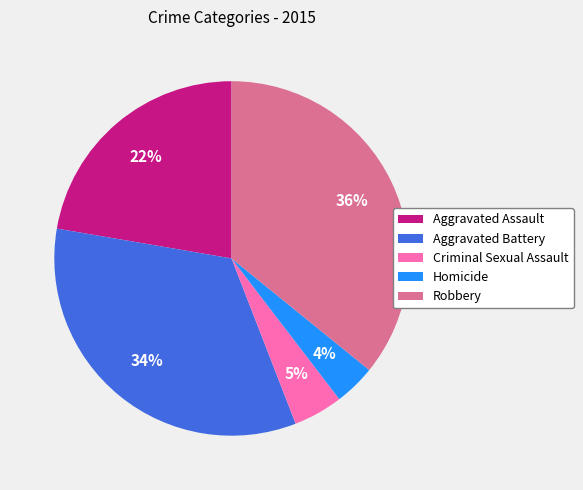

The Criminal Sexual Assault slice represents 5% of the pie. True or false?

True